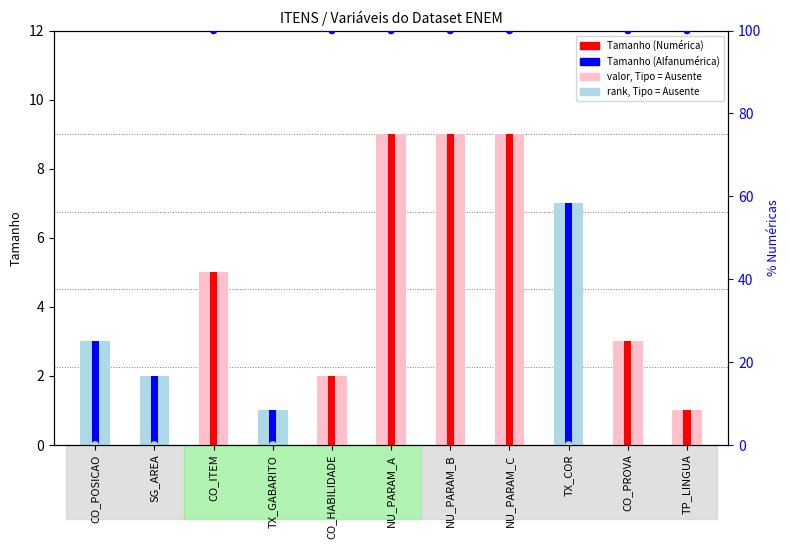

What is the change in value from CO_HABILIDADE to NU_PARAM_B?

+7